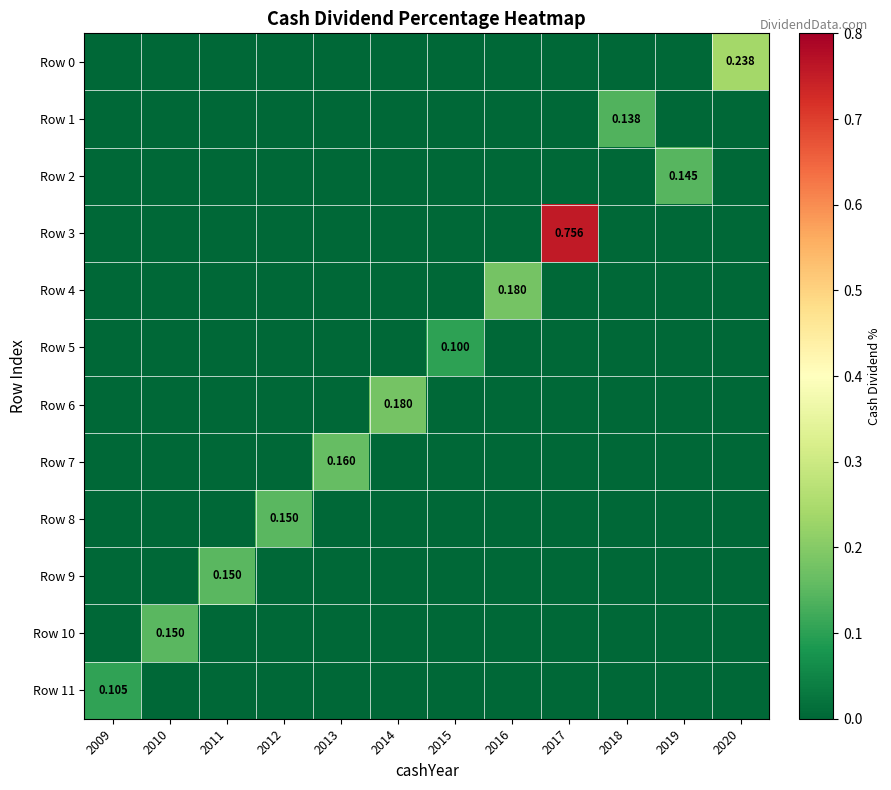

Is it true that Row 11 equals -0.0 at 2010?

False